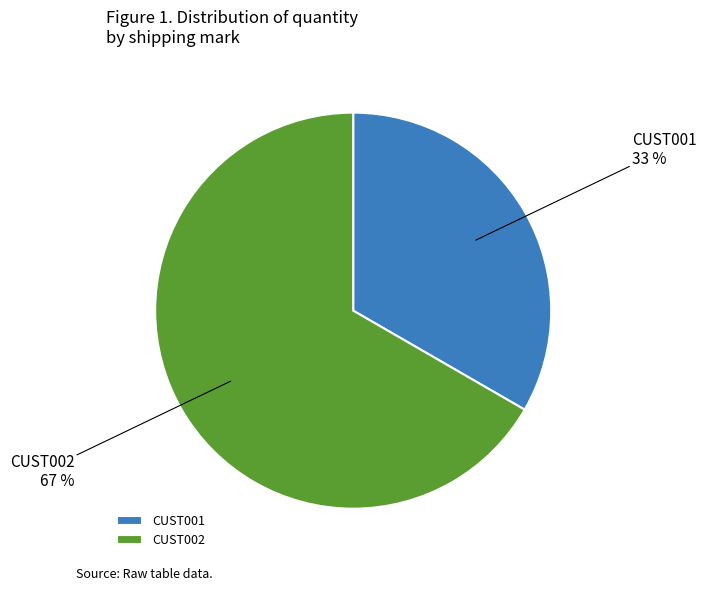

Is CUST002 the majority of the pie?

Yes